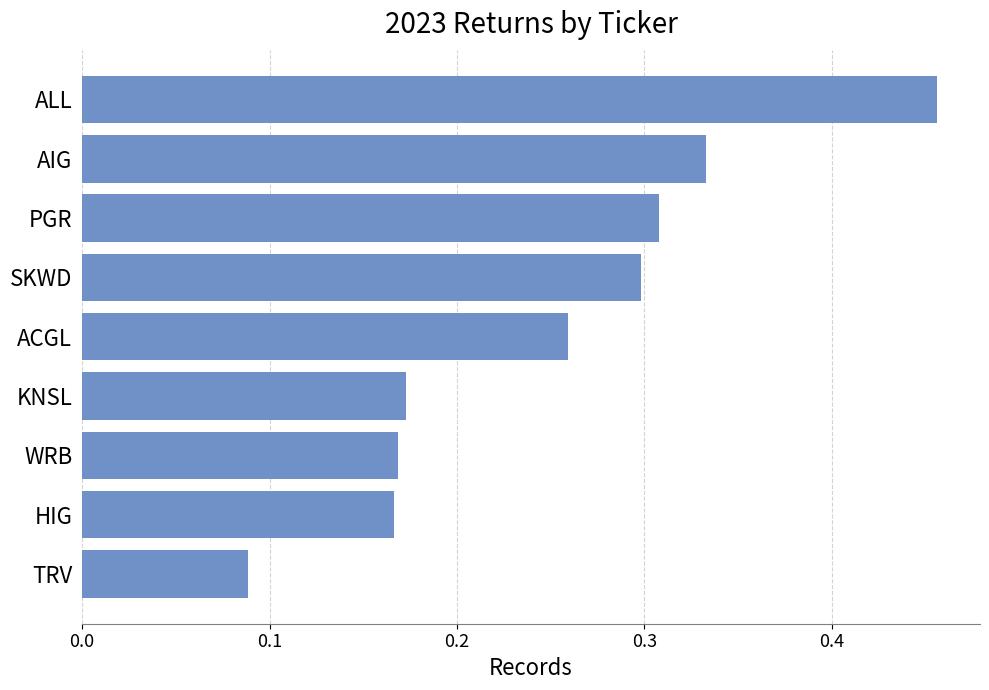

Are the bars grouped side by side (vs. stacked)?

No